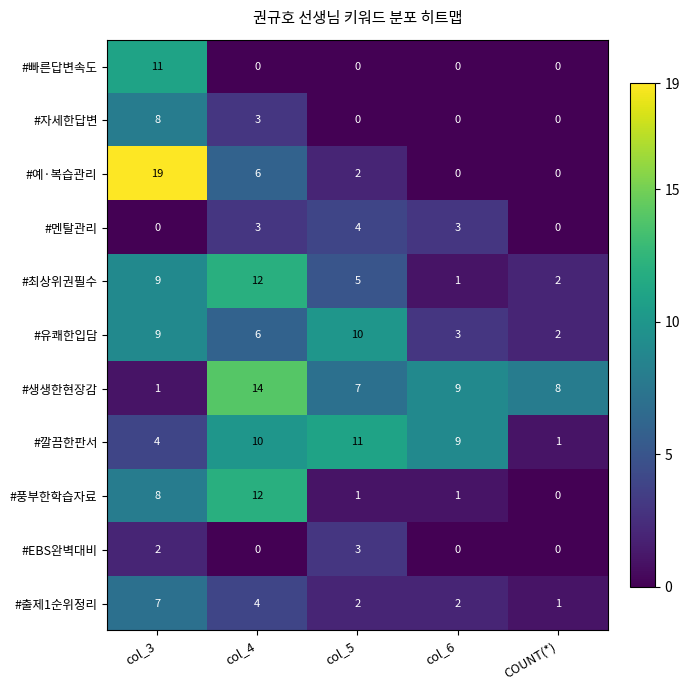

What is the sum of the #빠른답변속도 values at col_5 and col_3?

11